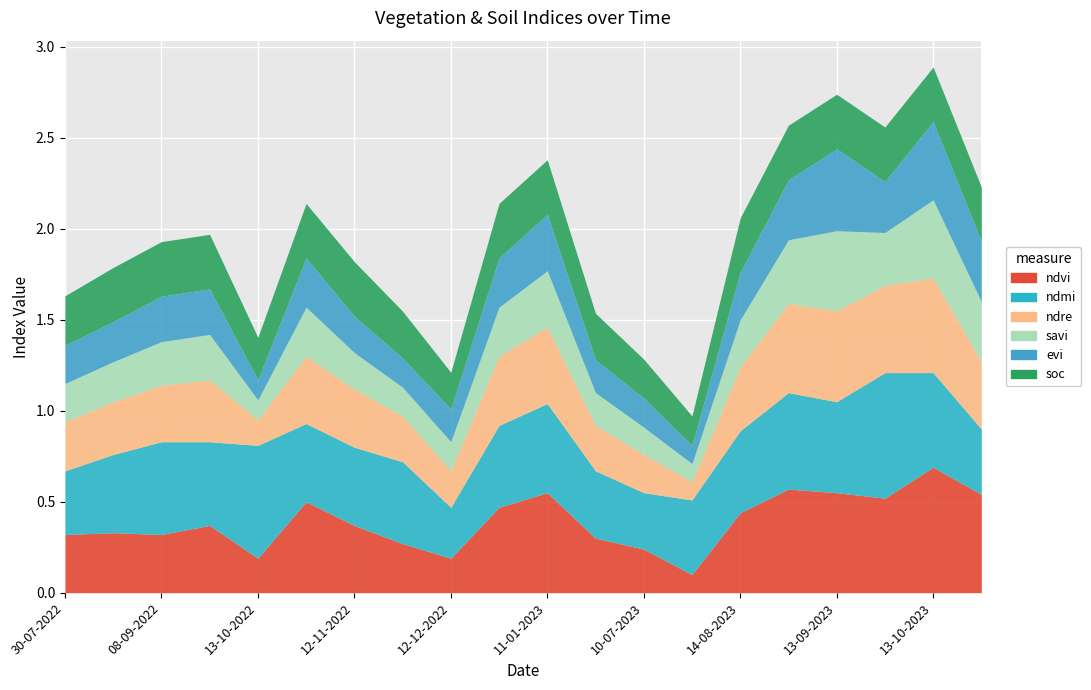

Which series has the largest total across all categories?

ndmi